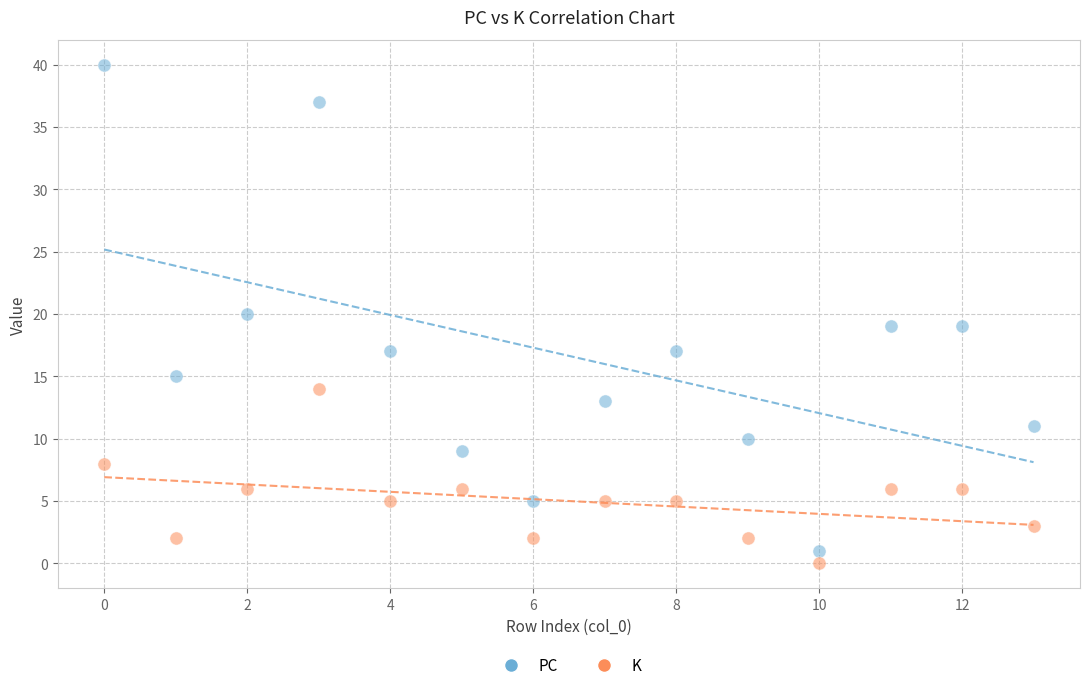

Which series has the widest spread of Y values?

PC